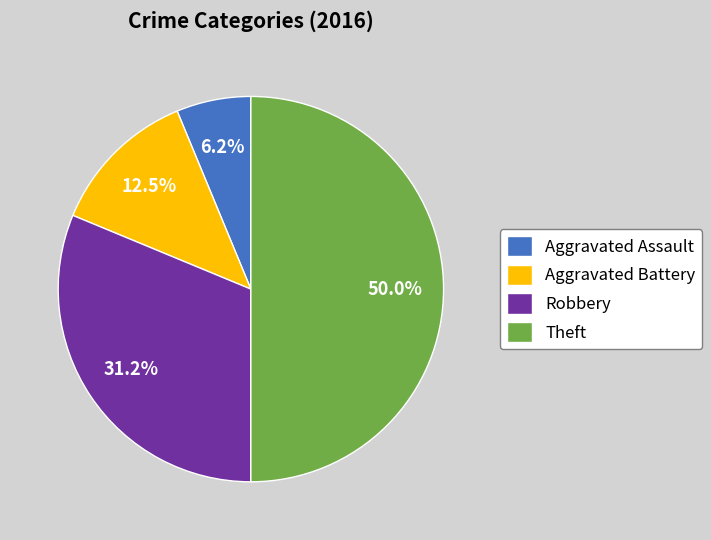

True or false: Aggravated Assault accounts for 6% of the total.

True